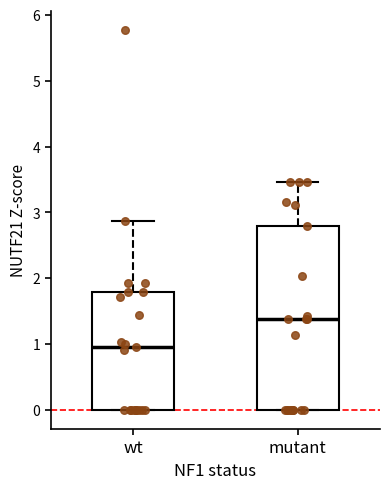

Reading left to right, read every box against the y-axis: the position of its median line, the range the box covers, and the ends of its whiskers. The values are not printed on the chart, so give them approximately, as read against the axis.

wt: median 1.0, box 0.0 to 1.8, whiskers 0.0 to 2.9
mutant: median 1.4, box 0.0 to 2.8, whiskers 0.0 to 3.5